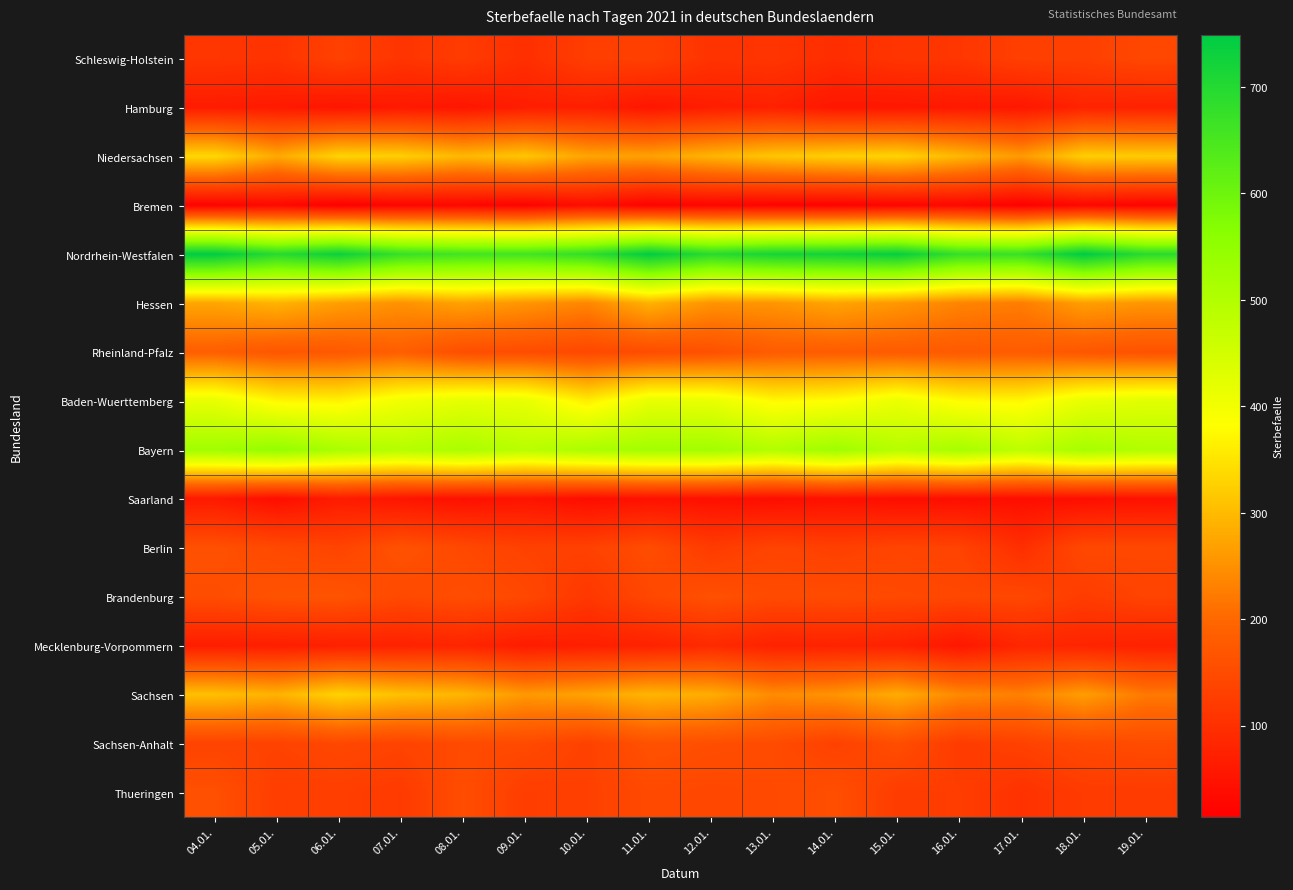

What is the spread (max minus min) of values at 08.01.?

632